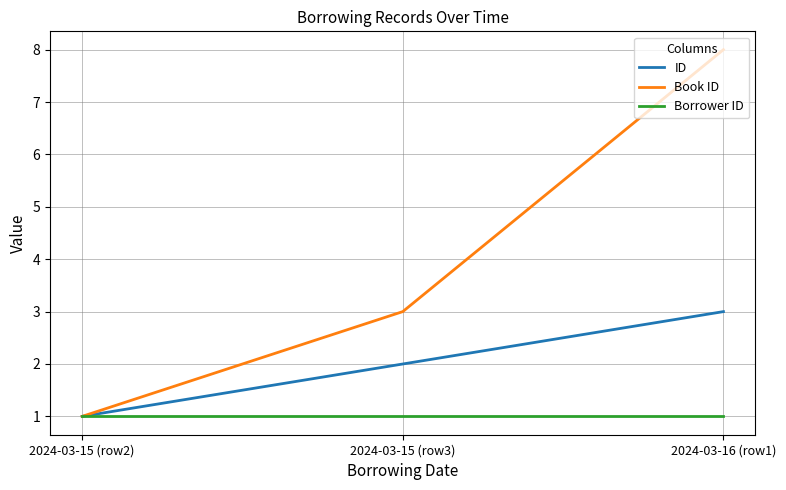

Rank the categories by Book ID value from lowest to highest.

2024-03-15 (row2), 2024-03-15 (row3), 2024-03-16 (row1)